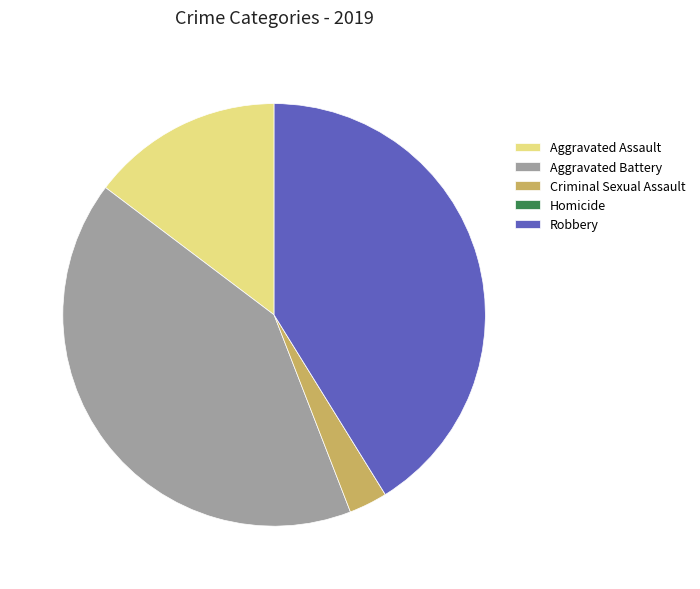

Approximately how many times larger is the value at Aggravated Assault compared to Robbery?

0.4